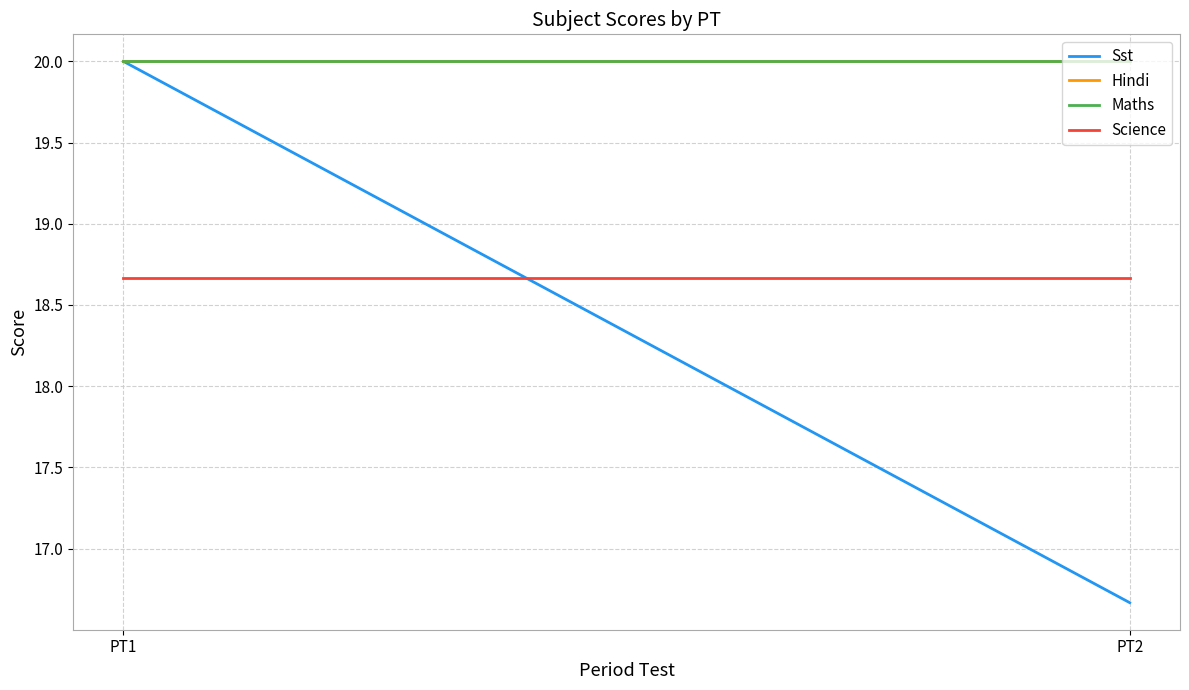

At which category does the chart reach its peak across all series?

PT1